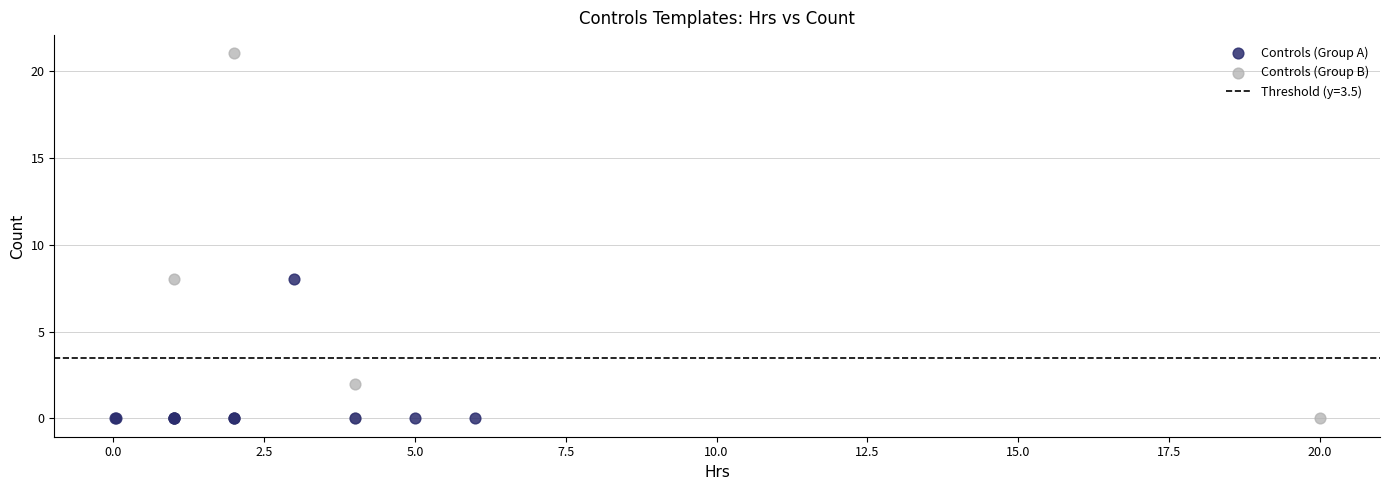

Which series has the widest spread of Y values?

Controls (Group B)